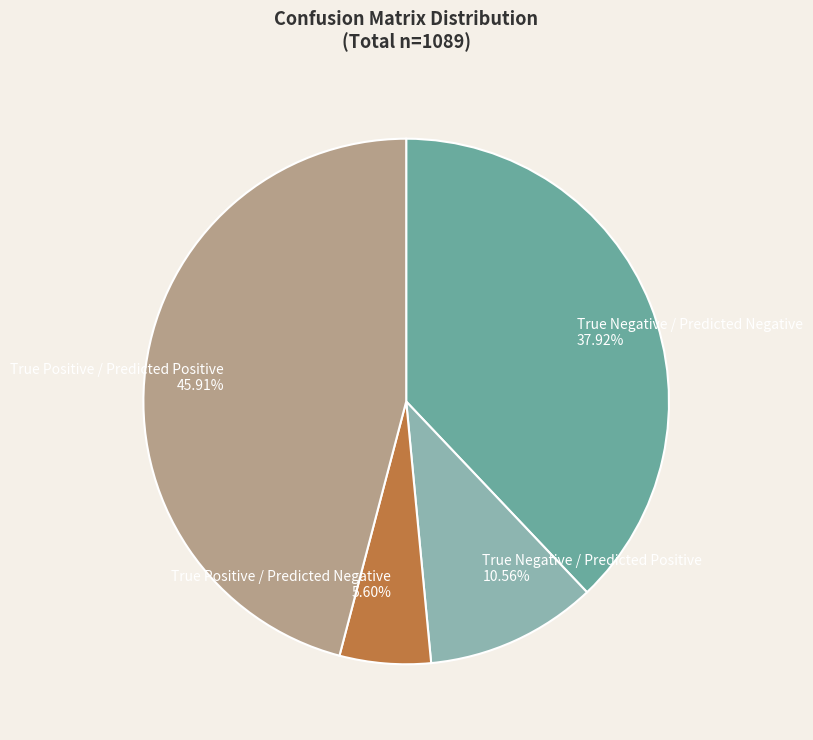

Approximately how many times larger is the value at True Positive / Predicted Negative compared to True Positive / Predicted Positive?

0.1